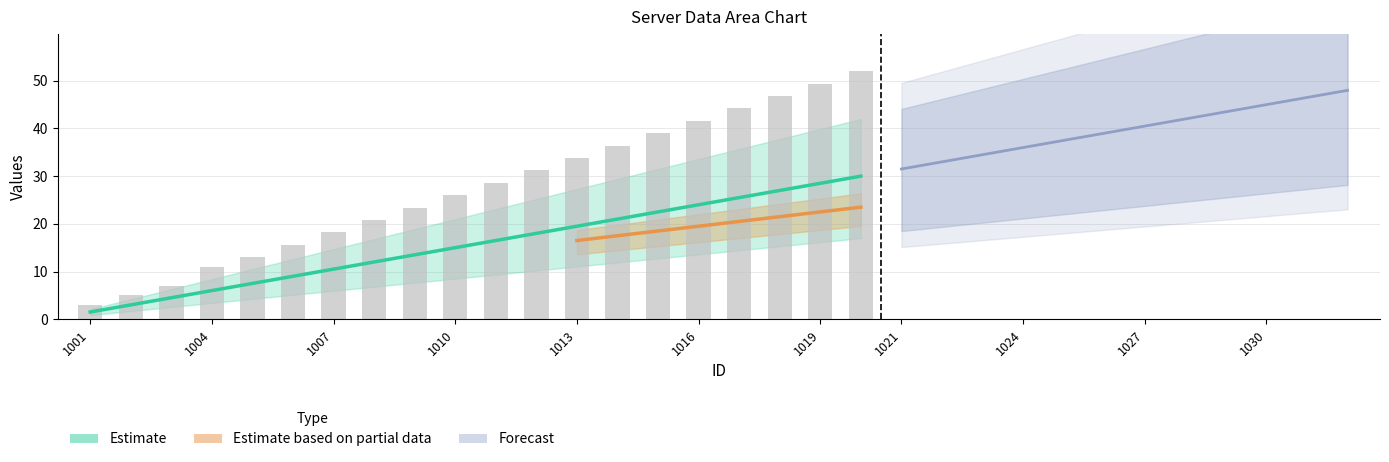

What is the approximate value of test5 at 1008?

12.0